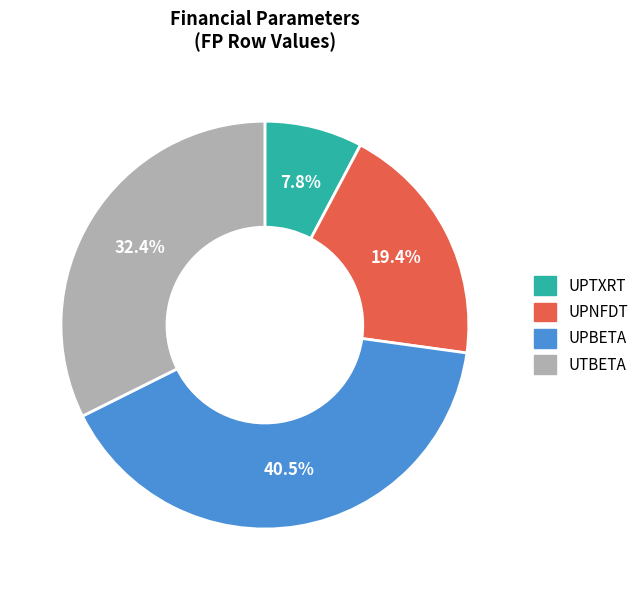

How many segments does this pie chart have?

4